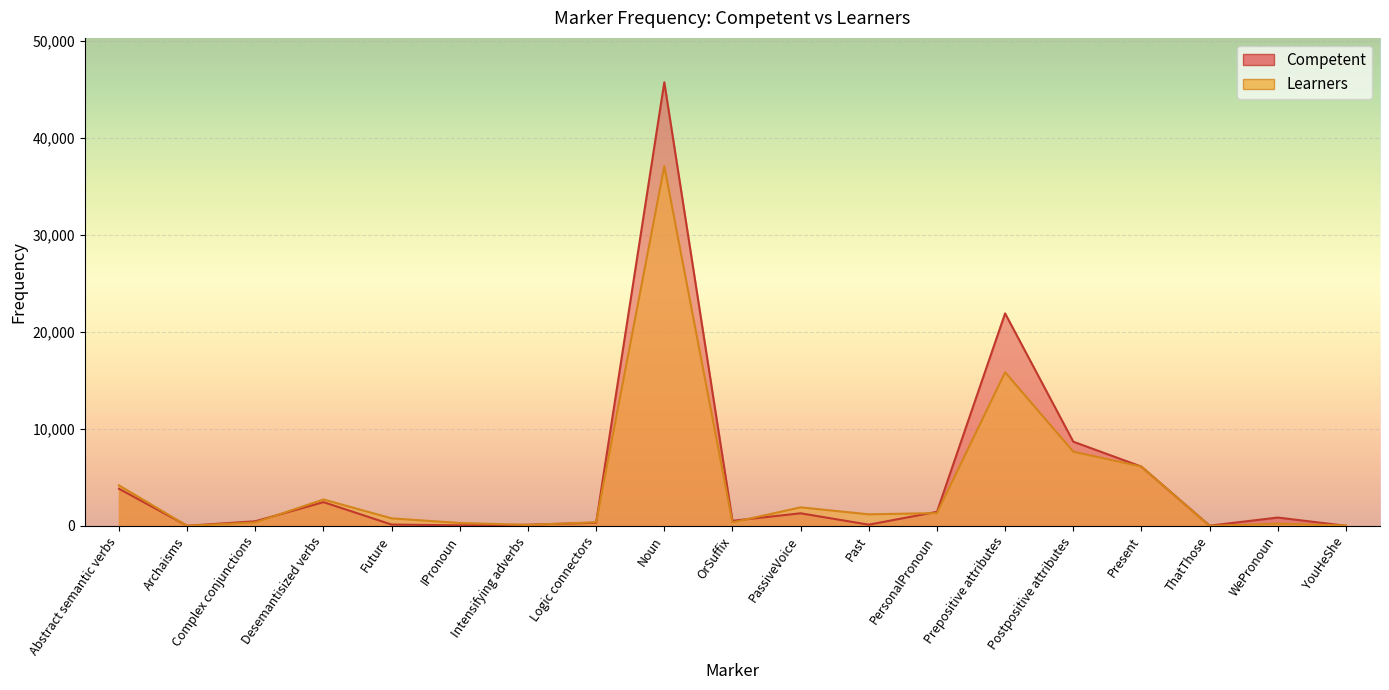

What is the total value across all series at PersonalPronoun?

2765